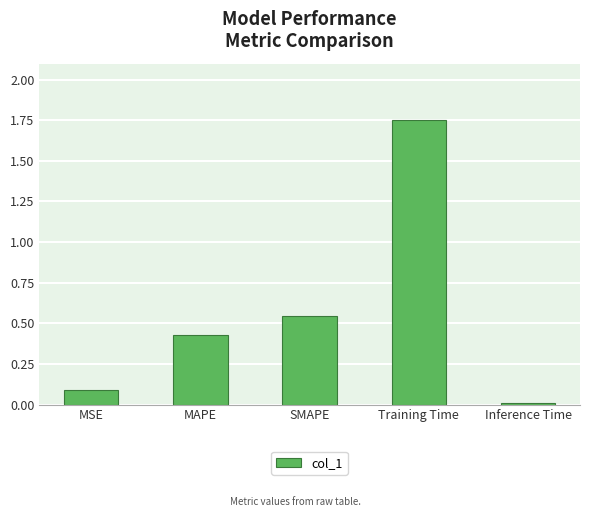

Which label corresponds to the largest value in the chart?

Training Time